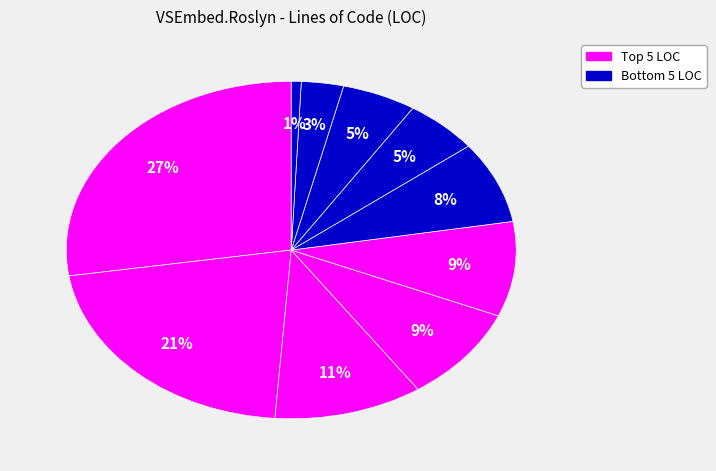

Count the number of slices in the pie.

10